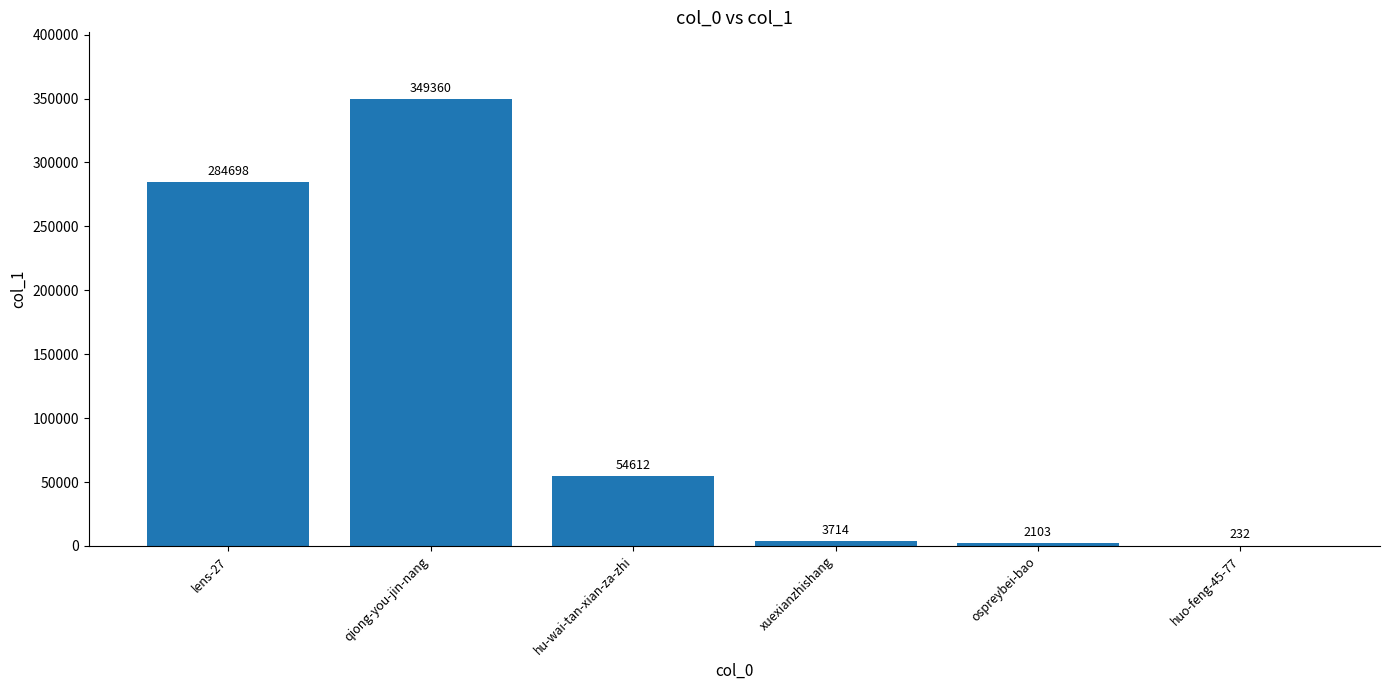

What is the greatest value displayed?

349360